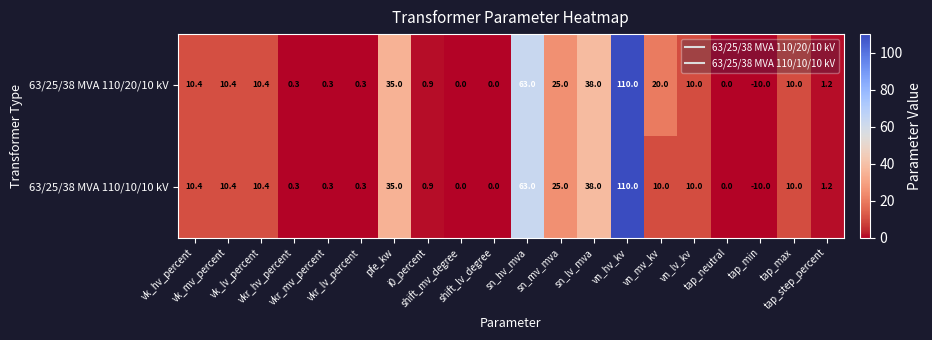

Which series has the largest total across all categories?

63/25/38 MVA 110/20/10 kV